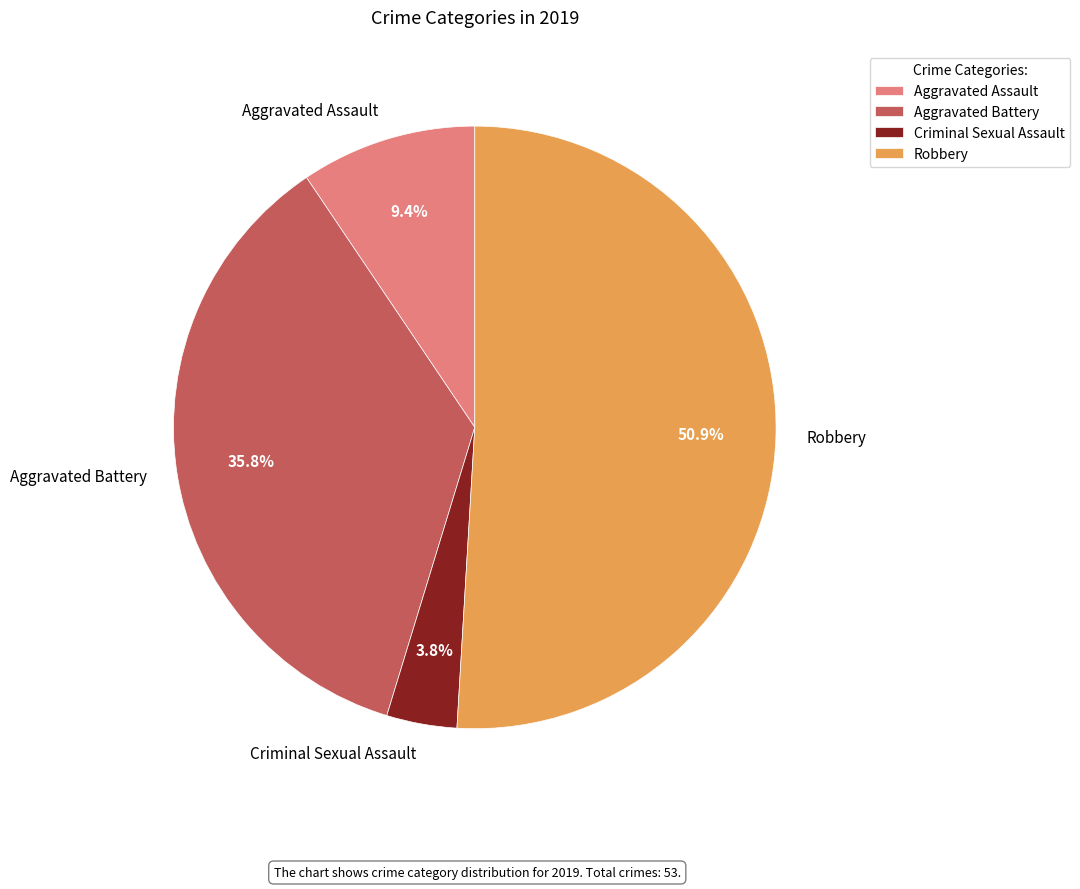

What portion of the pie excludes Aggravated Assault?

90.6%